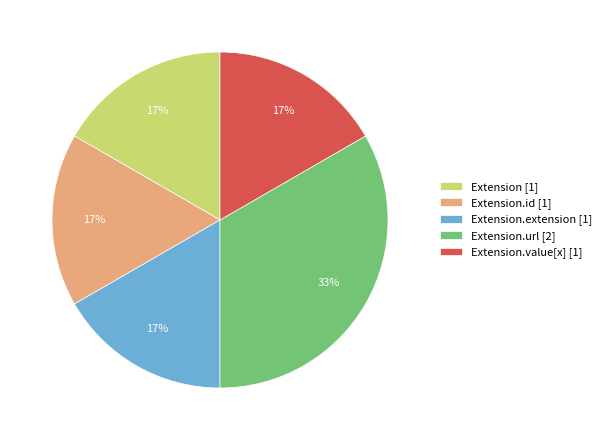

What is the ratio of the value at Extension.value[x] [1] to the value at Extension.extension [1]?

1.0